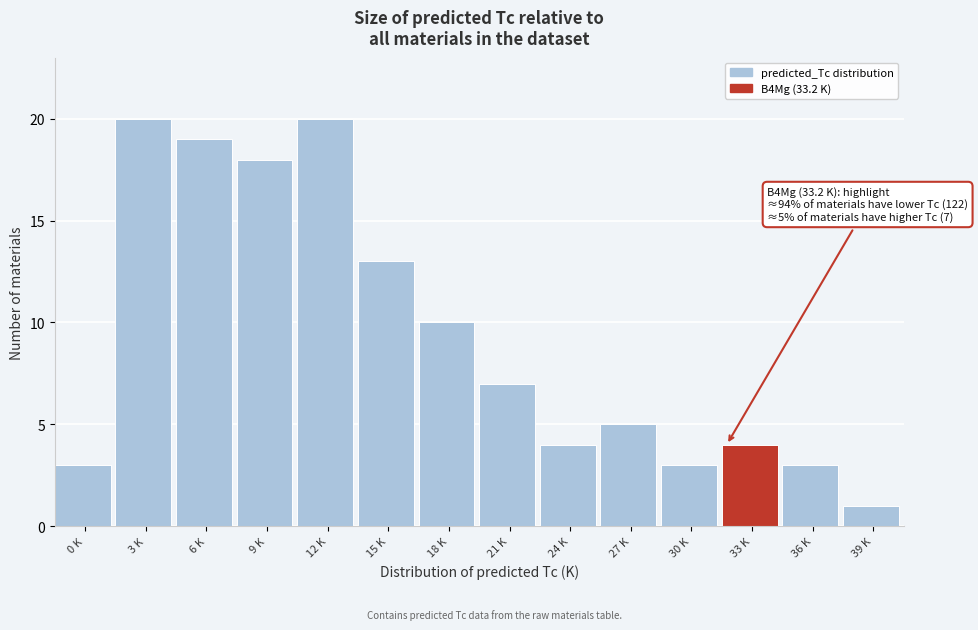

Reading left to right, transcribe all the data shown in this chart.

0 K=3	3 K=20	6 K=19	9 K=18	12 K=20	15 K=13	18 K=10	21 K=7	24 K=4	27 K=5	30 K=3	33 K=4	36 K=3	39 K=1